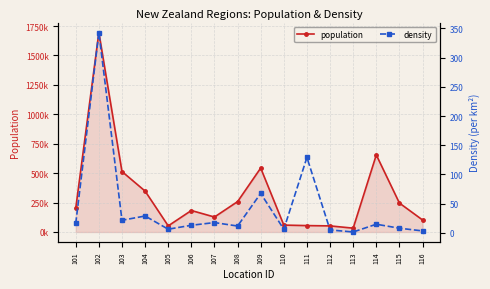

The value of density at 103 is 21.5. True or false?

True